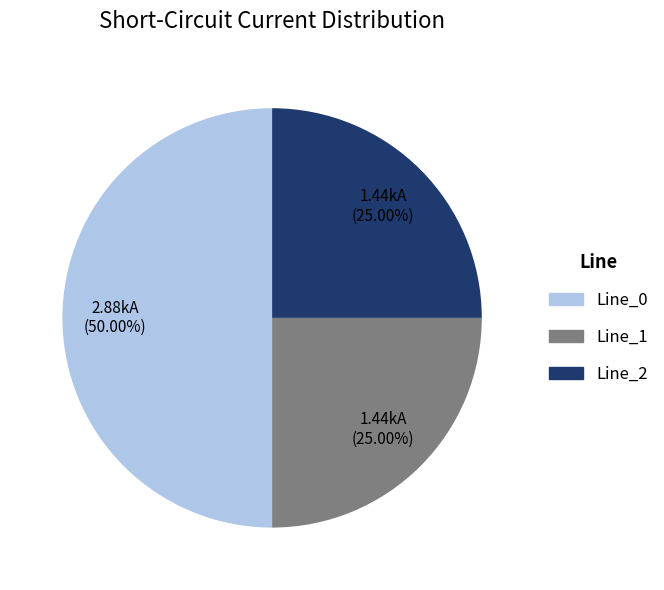

What is the largest slice in the pie chart?

Line_0